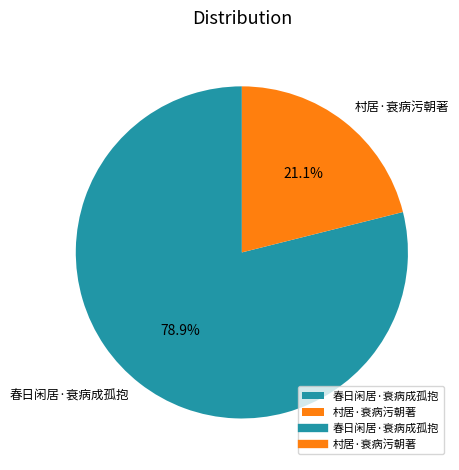

Rank the categories by value from lowest to highest.

村居·衰病污朝著, 春日闲居·衰病成孤抱